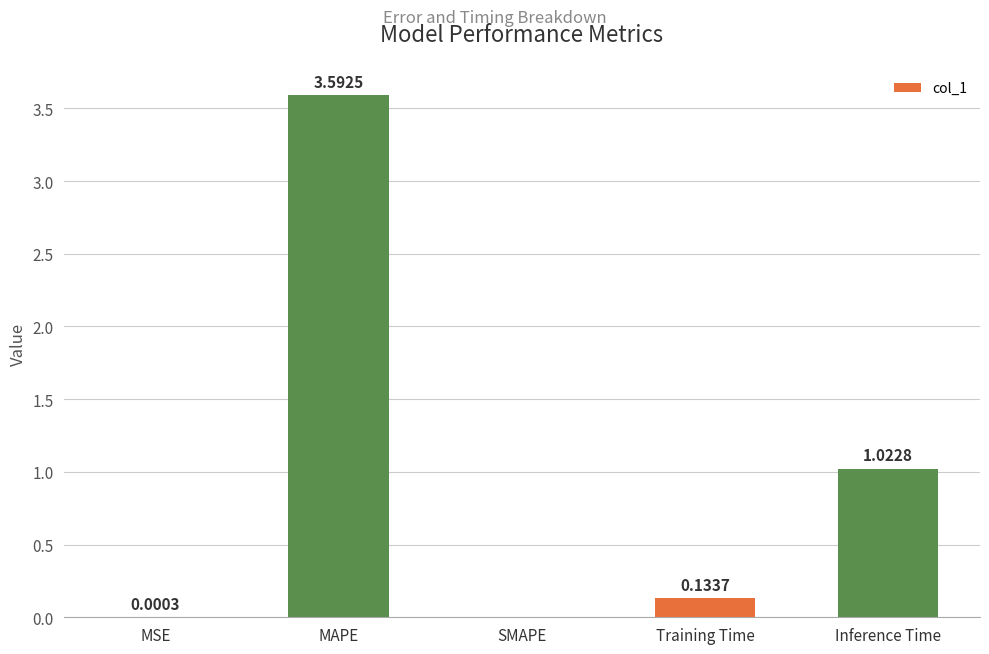

Between SMAPE and Training Time, which is larger?

Training Time